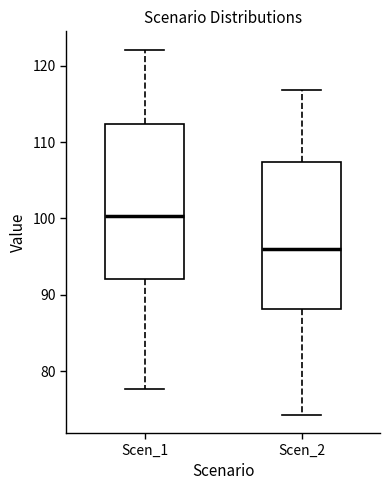

Where does the upper whisker of the box for Scen_1 end on the y-axis? The values are not printed on the chart, so give them approximately, as read against the axis.

122